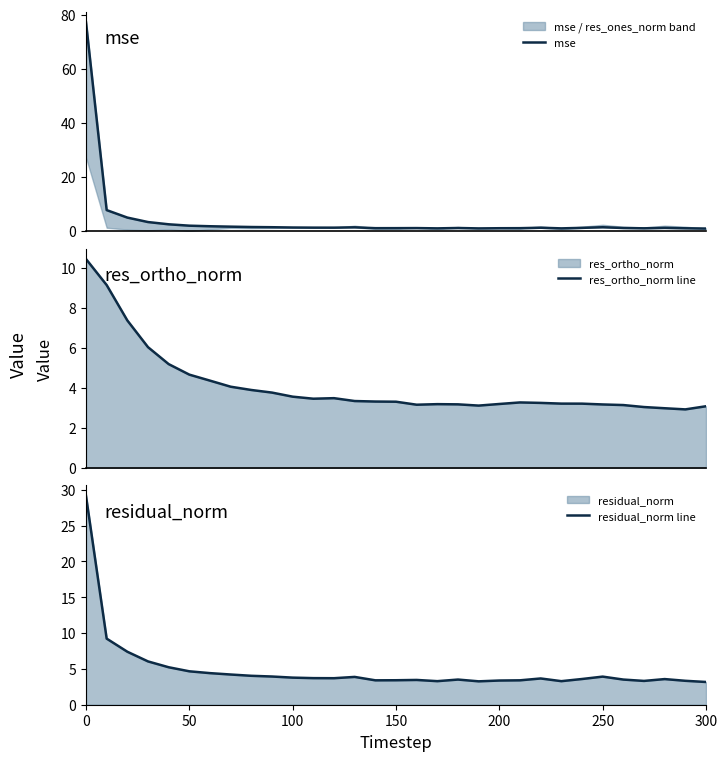

Rank the series by their maximum value, from lowest to highest.

res_ortho_norm line, residual_norm line, mse